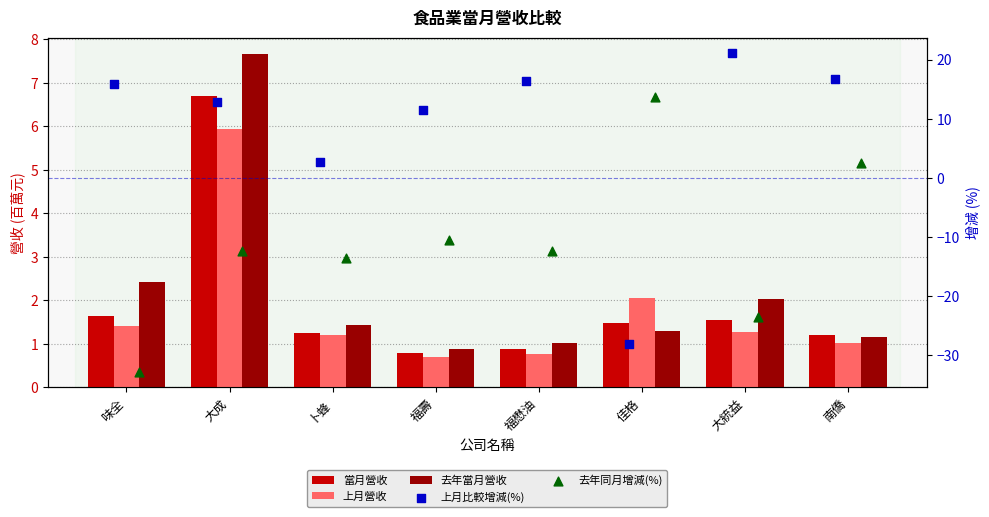

Which series contains the lowest Y value?

去年同月增減(%)